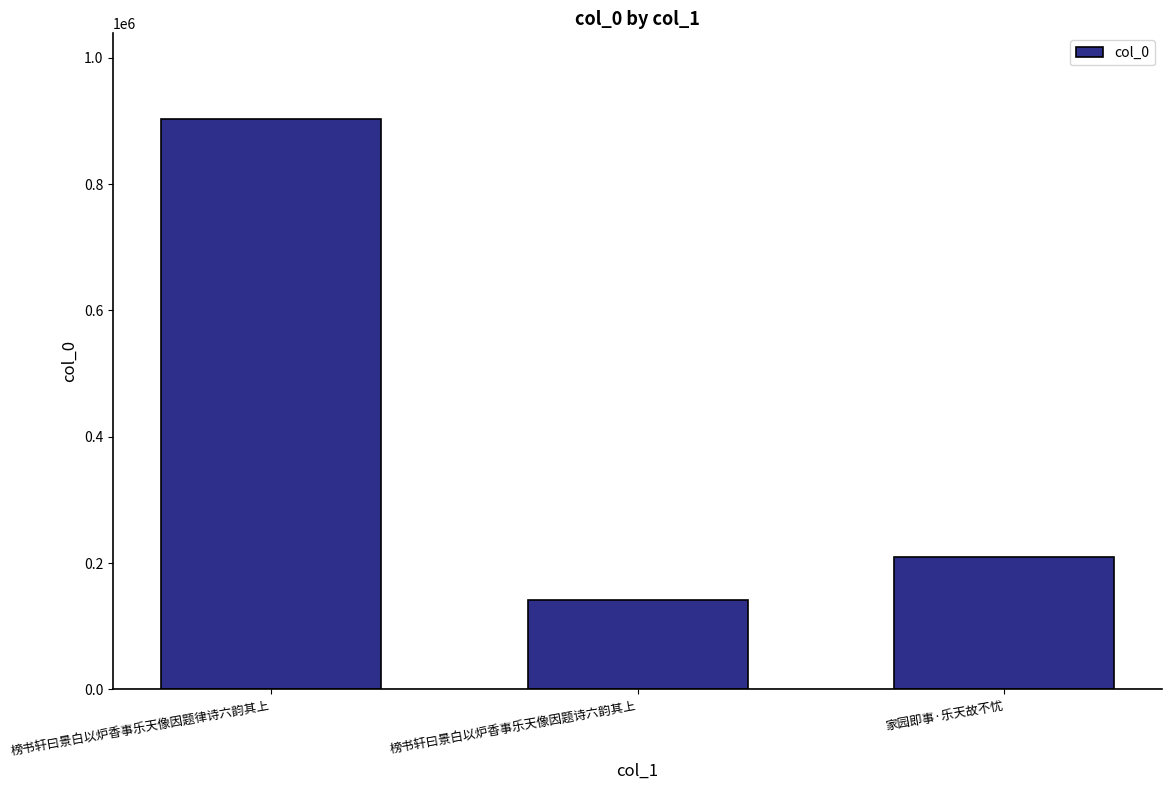

Which category has the highest value across all series?

榜书轩曰景白以炉香事乐天像因题律诗六韵其上